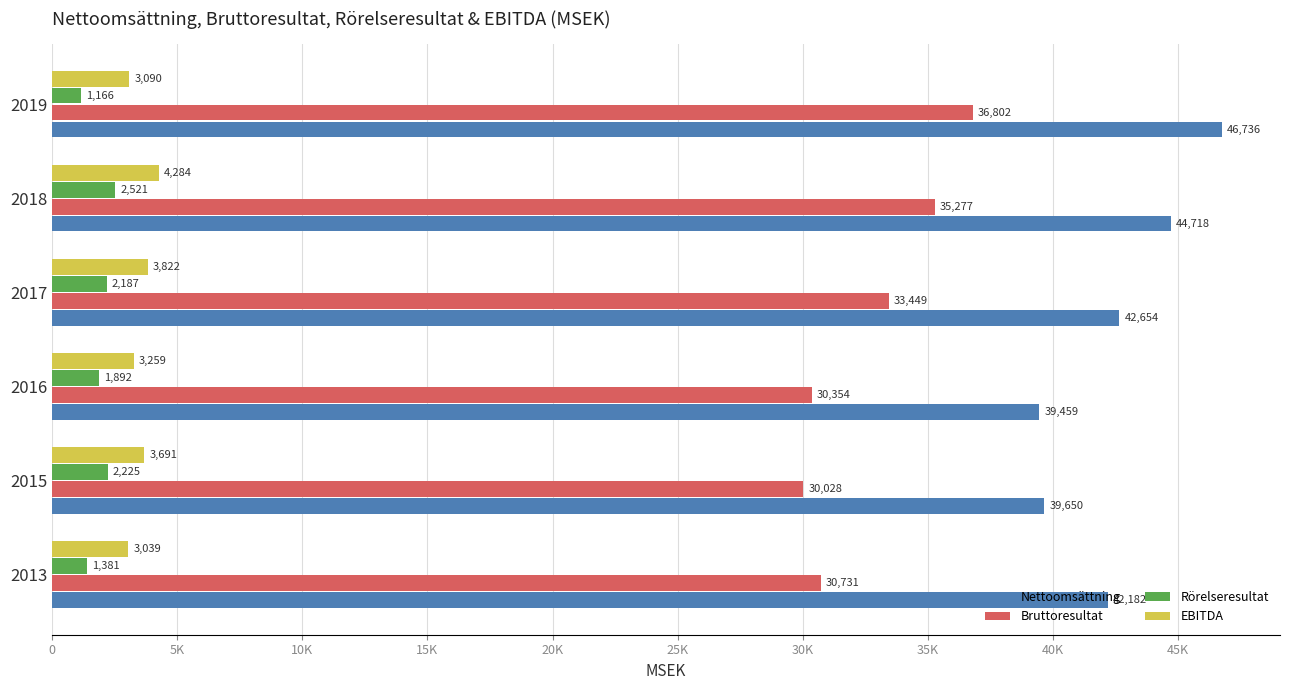

Are the bars horizontal?

Yes